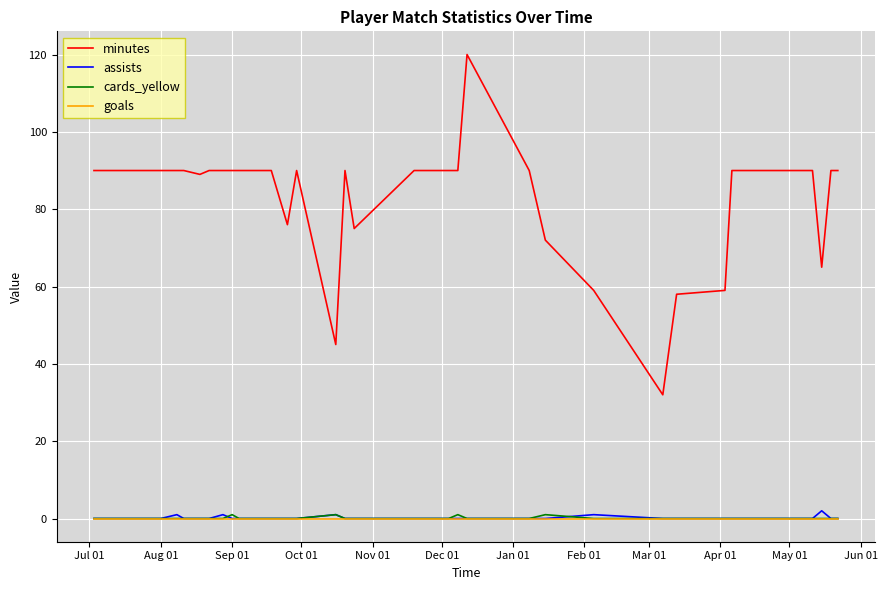

Is this an area chart (filled region under the line)?

No